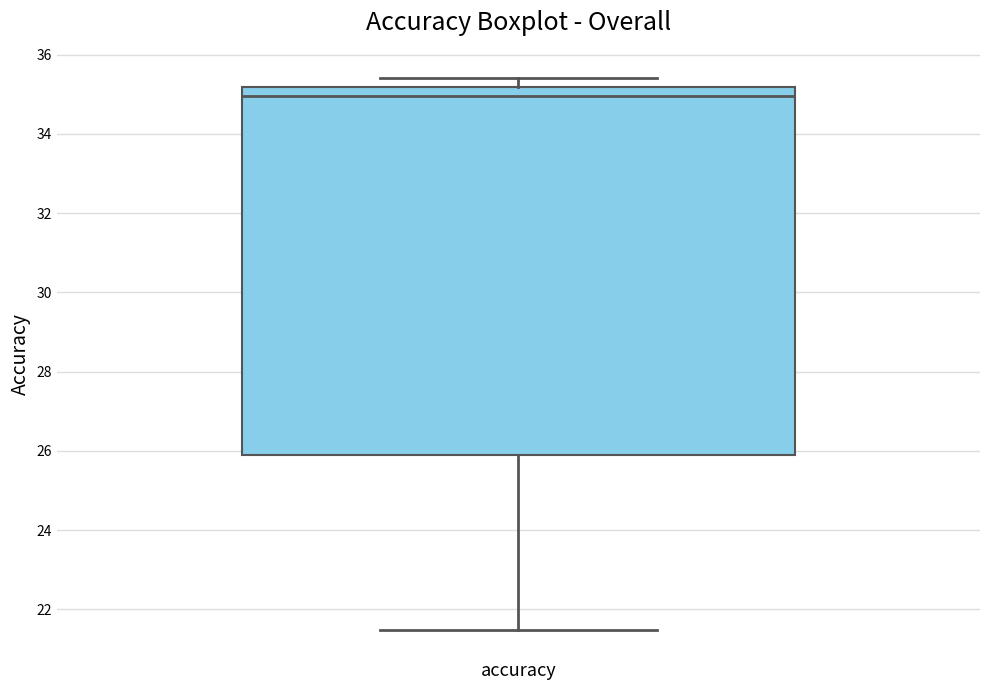

Transcribe this box plot: give where the median line is, the range the box spans, and where the two whiskers end, as read against the y-axis. The values are not printed on the chart, so give them approximately, as read against the axis.

median 35.0, box 25.8 to 35.2, whiskers 21.4 to 35.4